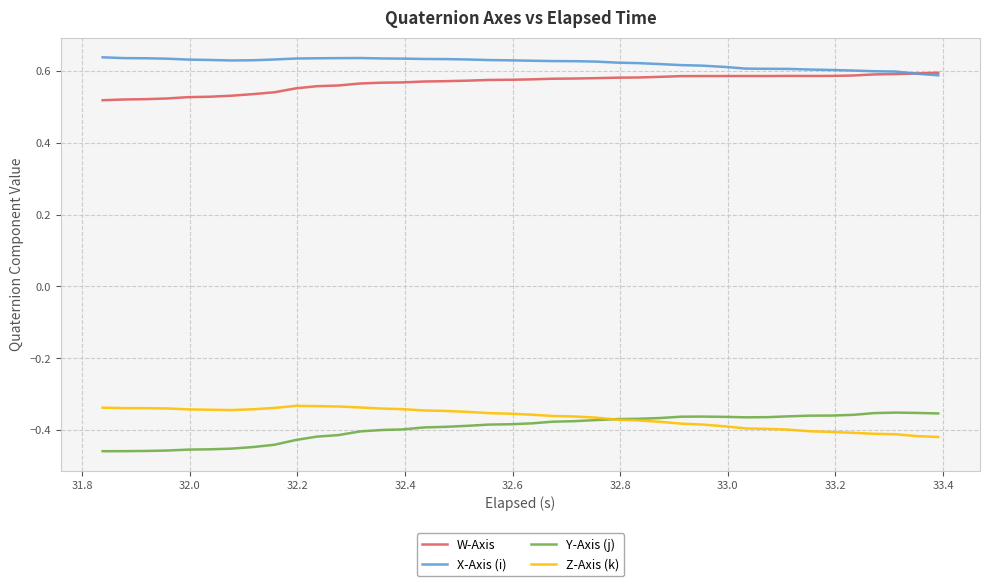

True or false: W-Axis and Y-Axis (j) cross at least once.

False